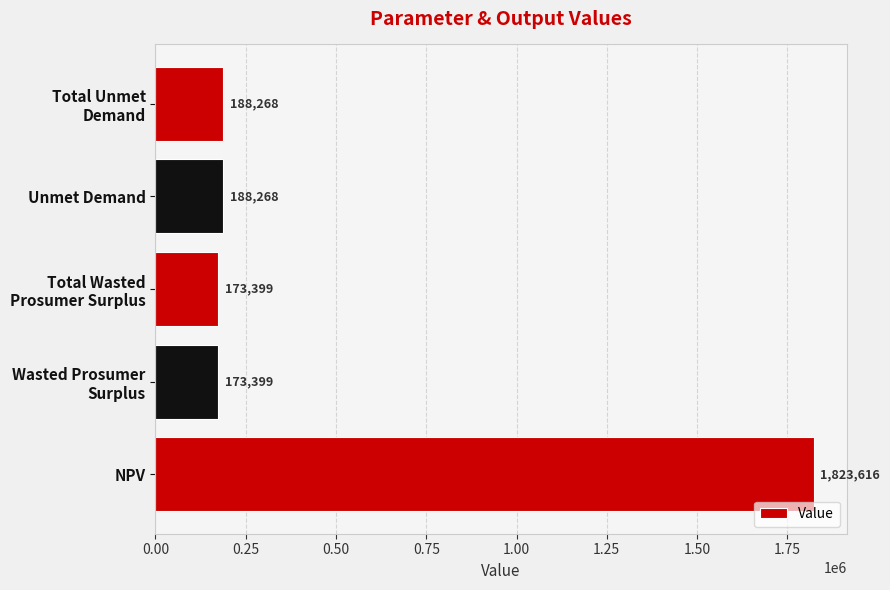

What is the maximum value shown in the chart?

1823615.6